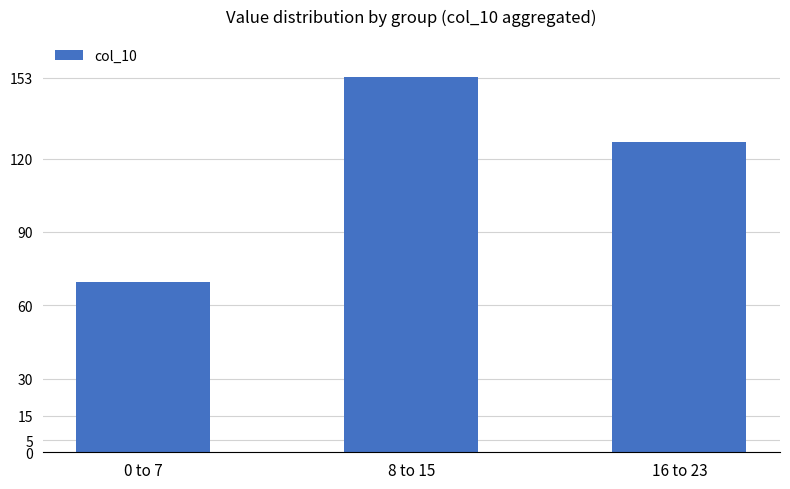

What is the difference between the maximum and minimum values?

83.8